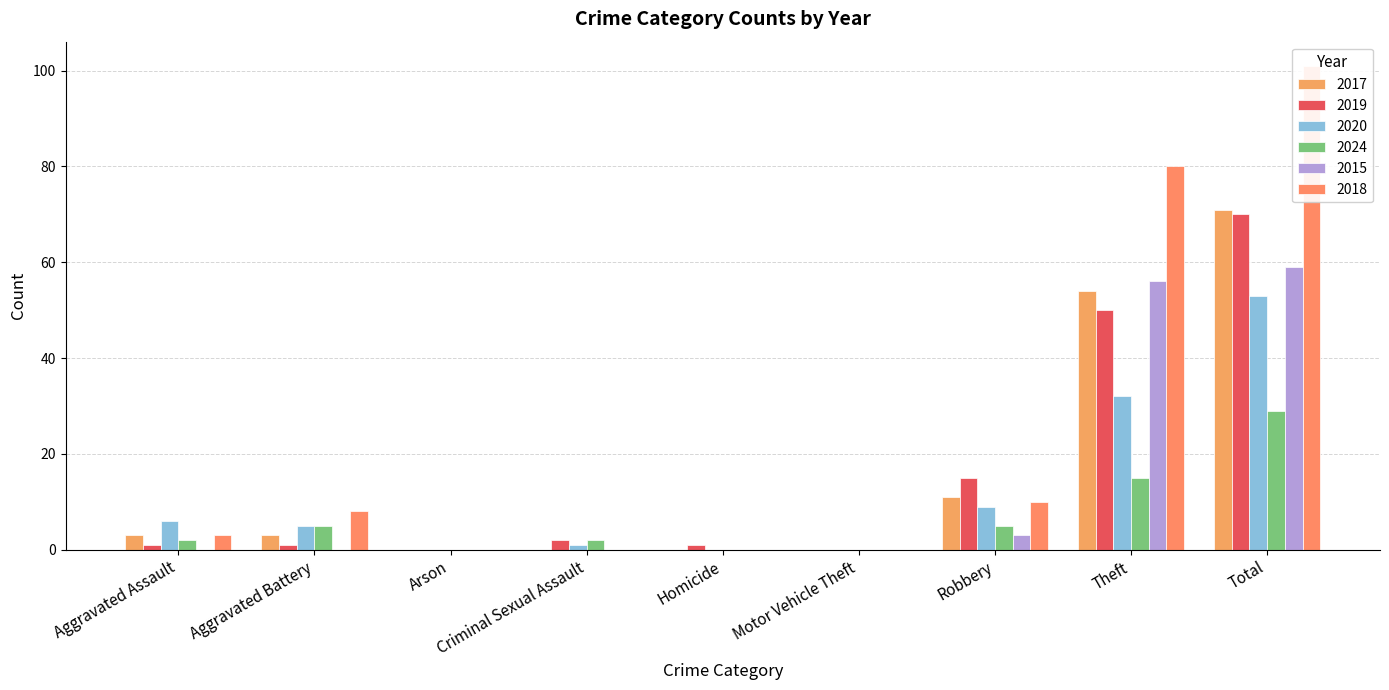

At which label does 2024 first exceed 2?

Aggravated Battery